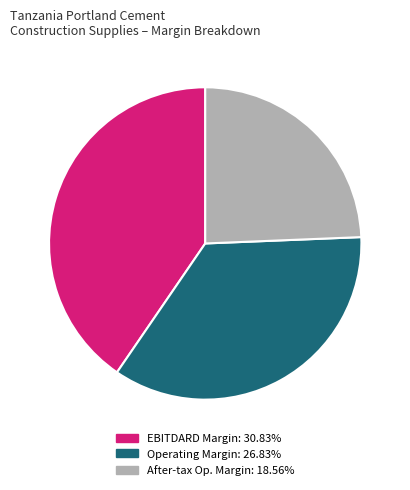

Is there any slice that represents more than half of the pie?

No